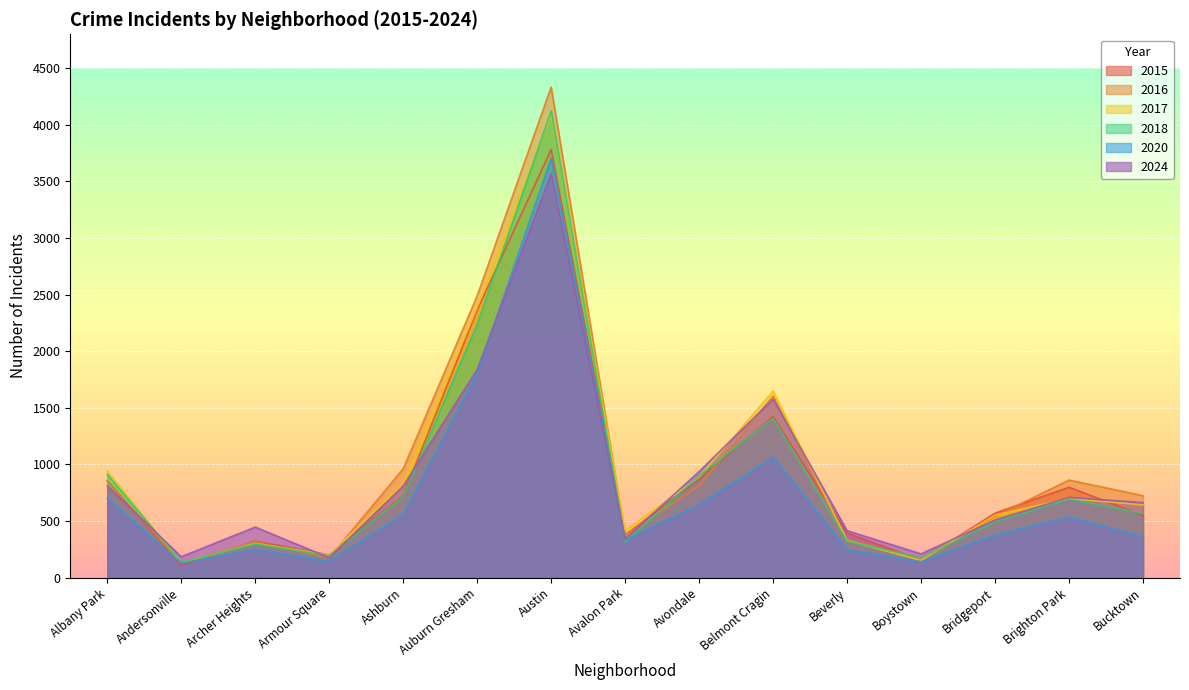

Reading left to right, list all the values displayed in this chart.

2015: Albany Park=857	Andersonville=108	Archer Heights=321	Armour Square=202	Ashburn=724	Auburn Gresham=2365	Austin=3782	Avalon Park=376	Avondale=872	Belmont Cragin=1424	Beverly=395	Boystown=155	Bridgeport=570	Brighton Park=799	Bucktown=549
2020: Albany Park=700	Andersonville=128	Archer Heights=250	Armour Square=143	Ashburn=561	Auburn Gresham=1801	Austin=3704	Avalon Park=335	Avondale=644	Belmont Cragin=1066	Beverly=247	Boystown=140	Bridgeport=377	Brighton Park=535	Bucktown=362
2016: Albany Park=855	Andersonville=129	Archer Heights=315	Armour Square=176	Ashburn=962	Auburn Gresham=2490	Austin=4334	Avalon Park=374	Avondale=812	Belmont Cragin=1605	Beverly=334	Boystown=168	Bridgeport=543	Brighton Park=862	Bucktown=724
2017: Albany Park=941	Andersonville=132	Archer Heights=303	Armour Square=200	Ashburn=833	Auburn Gresham=2390	Austin=4094	Avalon Park=415	Avondale=889	Belmont Cragin=1649	Beverly=328	Boystown=153	Bridgeport=552	Brighton Park=699	Bucktown=643
2024: Albany Park=812	Andersonville=185	Archer Heights=447	Armour Square=176	Ashburn=810	Auburn Gresham=1840	Austin=3569	Avalon Park=342	Avondale=938	Belmont Cragin=1578	Beverly=415	Boystown=210	Bridgeport=509	Brighton Park=709	Bucktown=663
2018: Albany Park=912	Andersonville=137	Archer Heights=298	Armour Square=193	Ashburn=715	Auburn Gresham=2238	Austin=4122	Avalon Park=315	Avondale=899	Belmont Cragin=1408	Beverly=323	Boystown=176	Bridgeport=492	Brighton Park=694	Bucktown=566